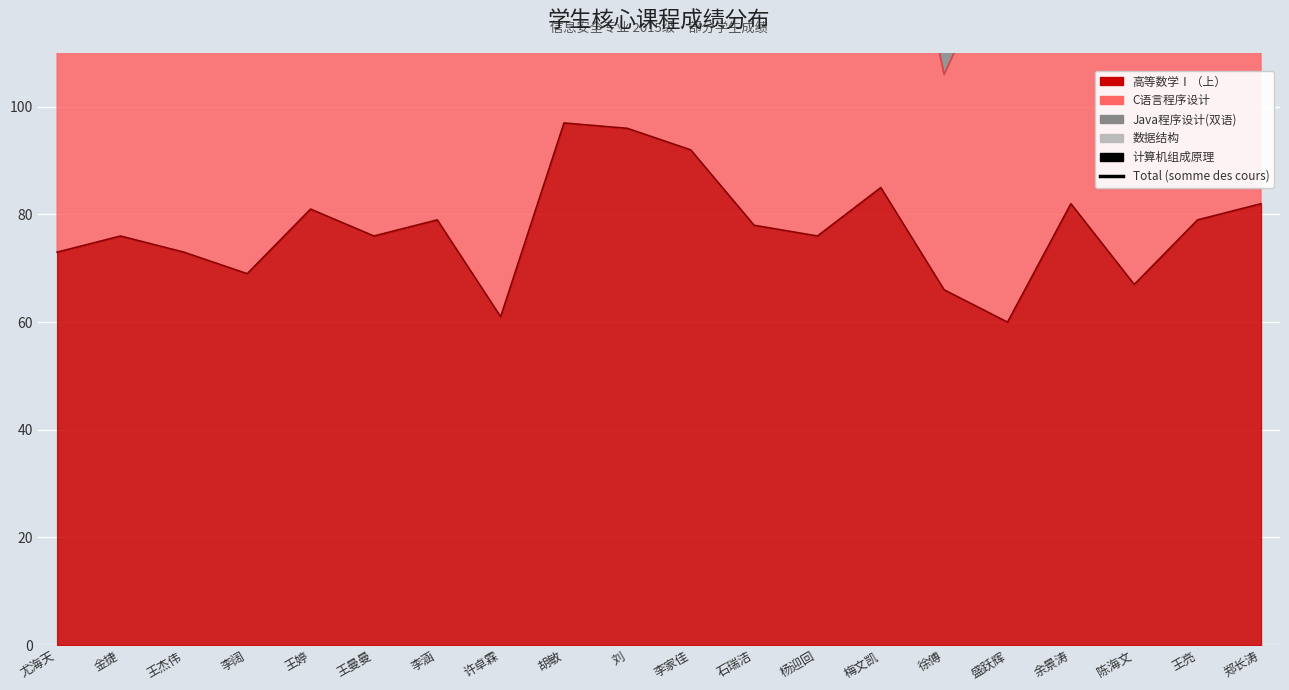

What is the approximate value at 余景涛, to the nearest 5?

400